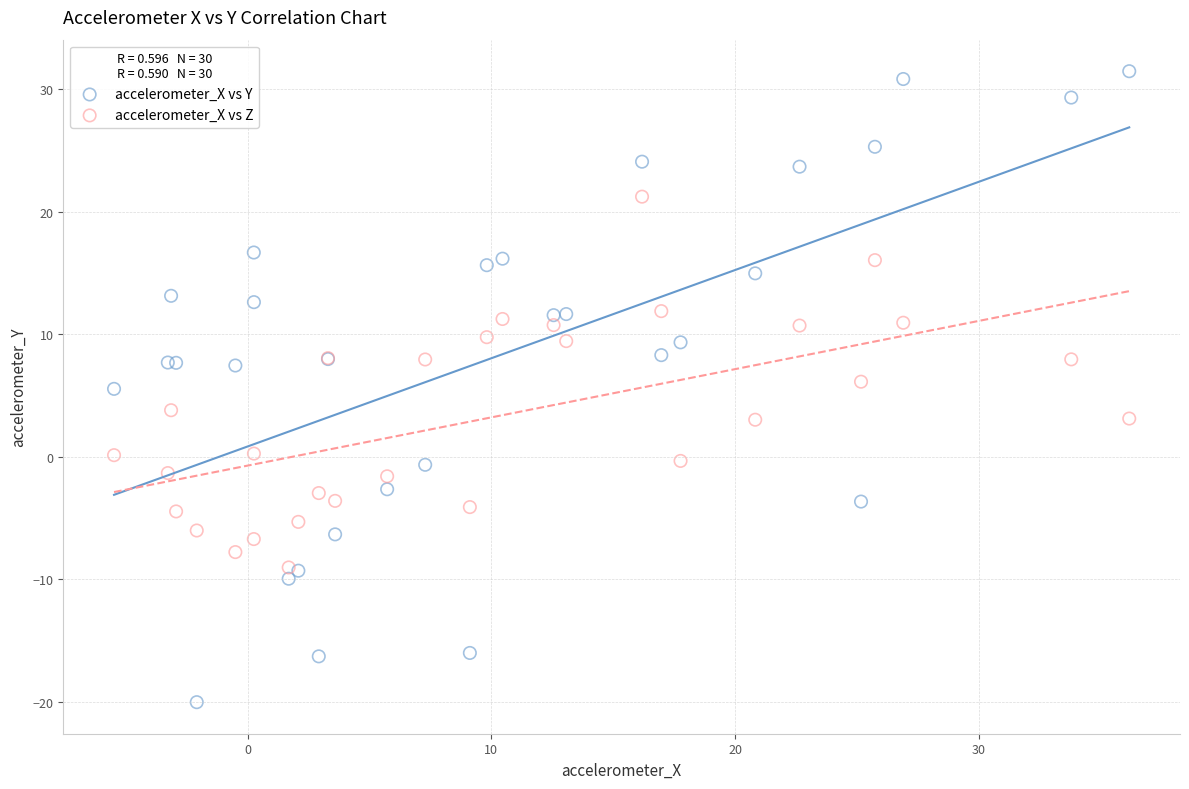

What are all the series names shown in the legend?

accelerometer_X vs Y, accelerometer_X vs Z